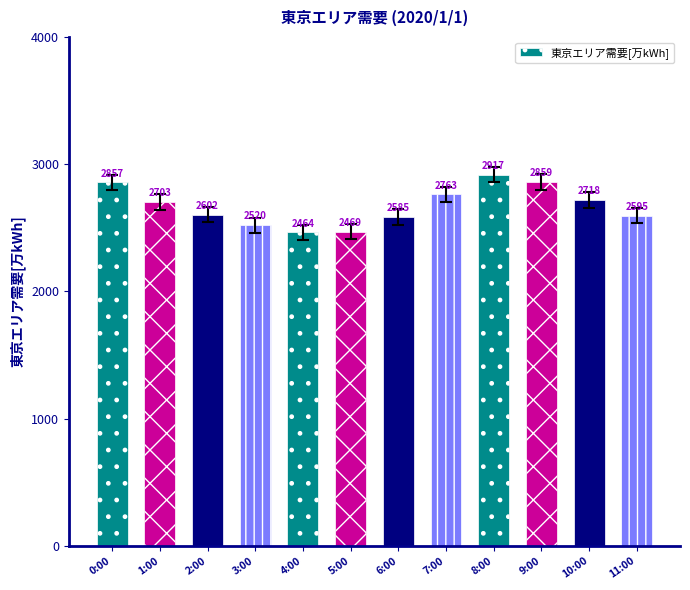

The value at 1:00 is 3679. True or false?

False